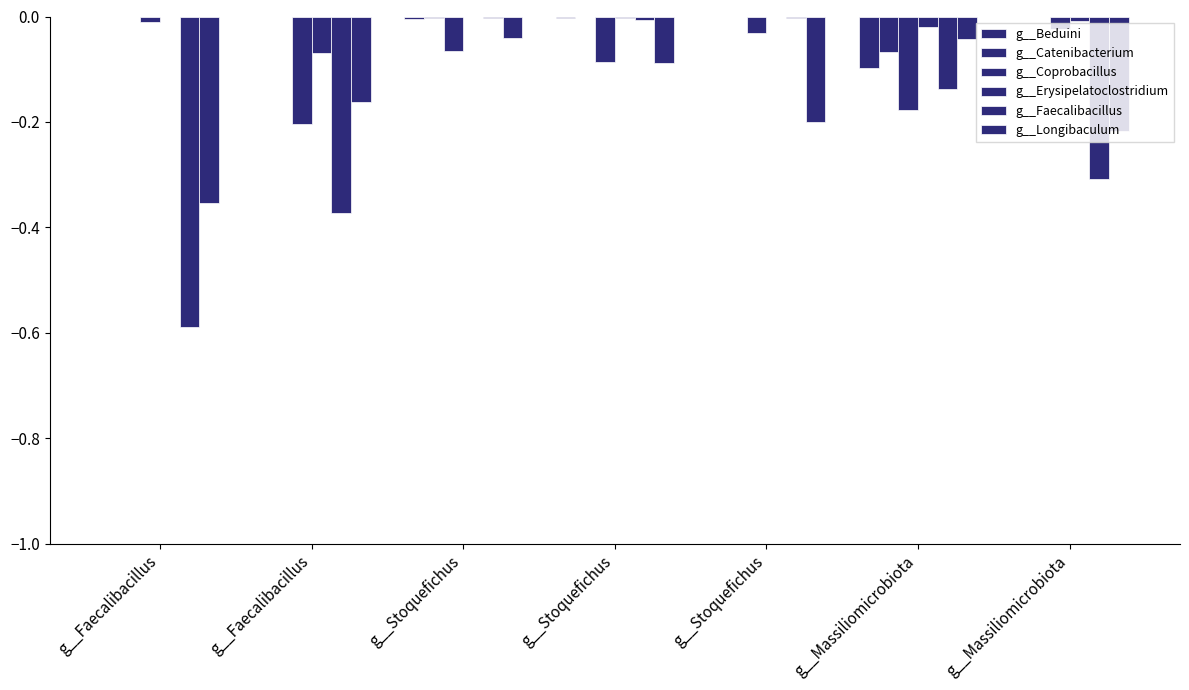

At which category does the chart reach its minimum across all series?

g__Faecalibacillus